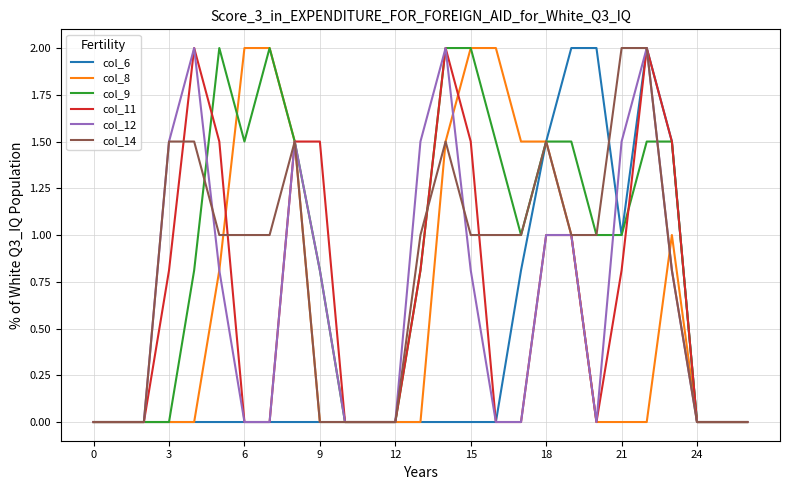

Which series has the largest total across all categories?

col_9